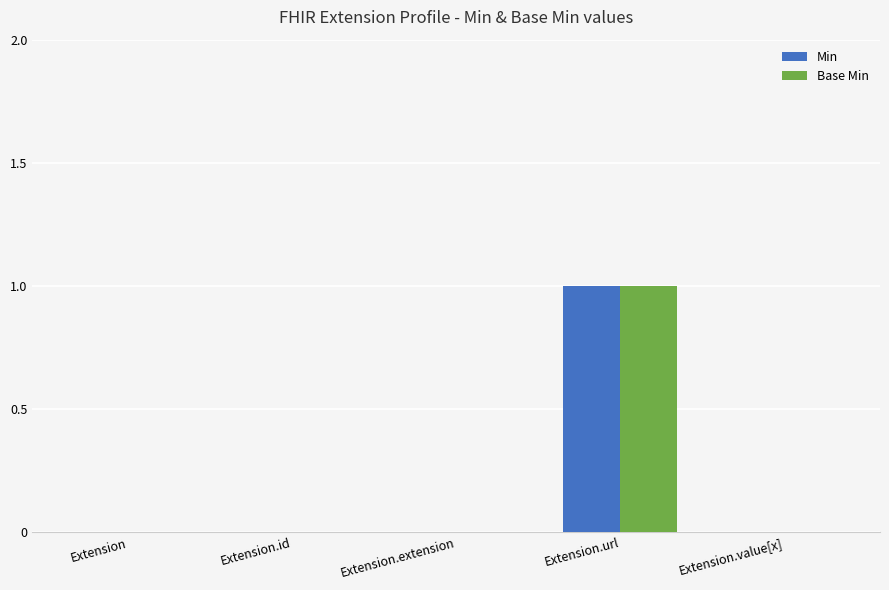

What is the greatest value displayed?

1